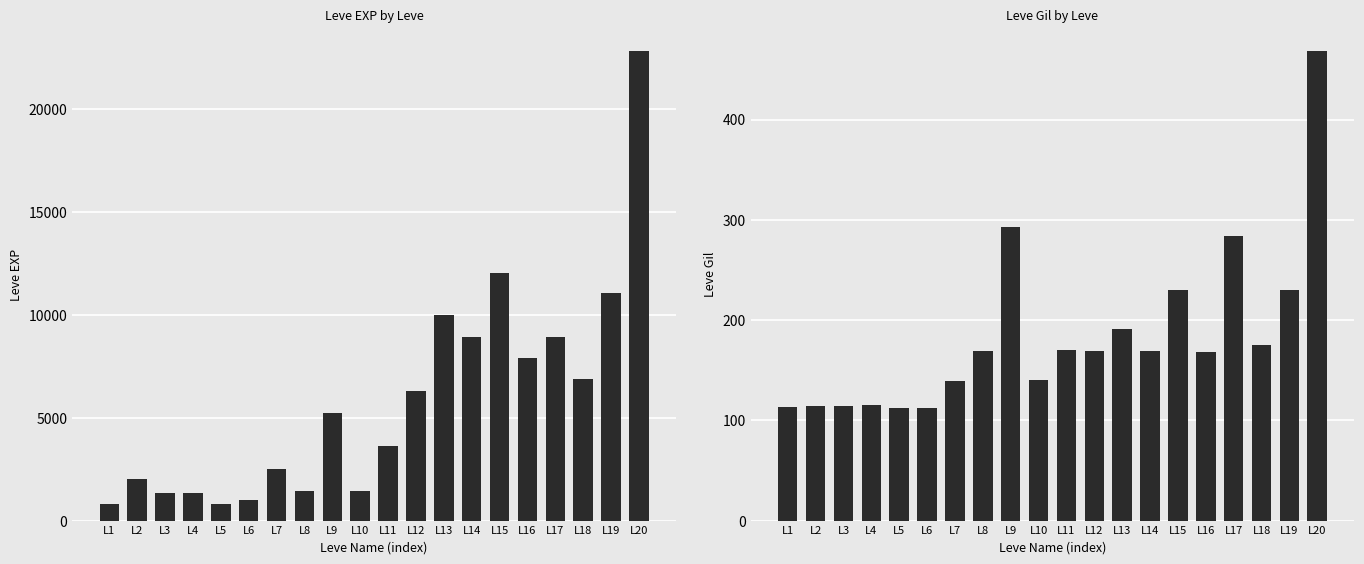

Reading right to left, transcribe all the data shown in this chart.

Leve EXP: 22790	11040	6880	8930	7880	12030	8930	9990	6280	3600	1420	5220	1420	2490	980	800	1330	1330	2040	800
Leve Gil: 468	230	175	284	168	230	169	191	169	170	140	293	169	139	112	112	115	114	114	113